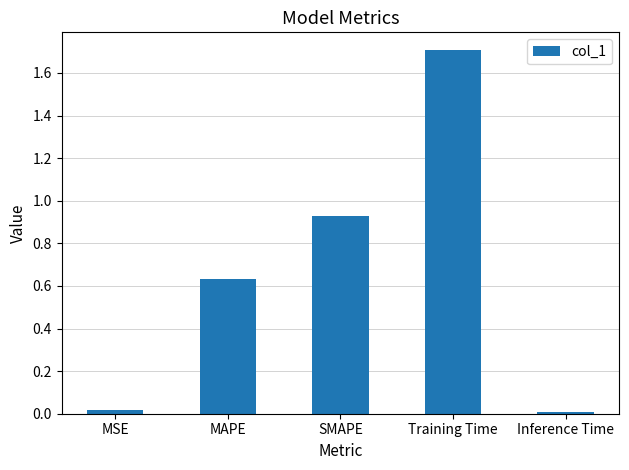

Is it true that the value at Training Time is 1.7?

True